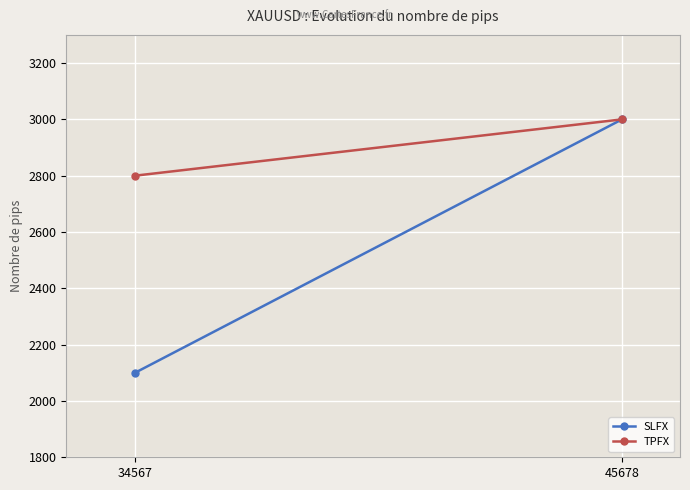

At how many categories does at least one series exceed 2881?

1